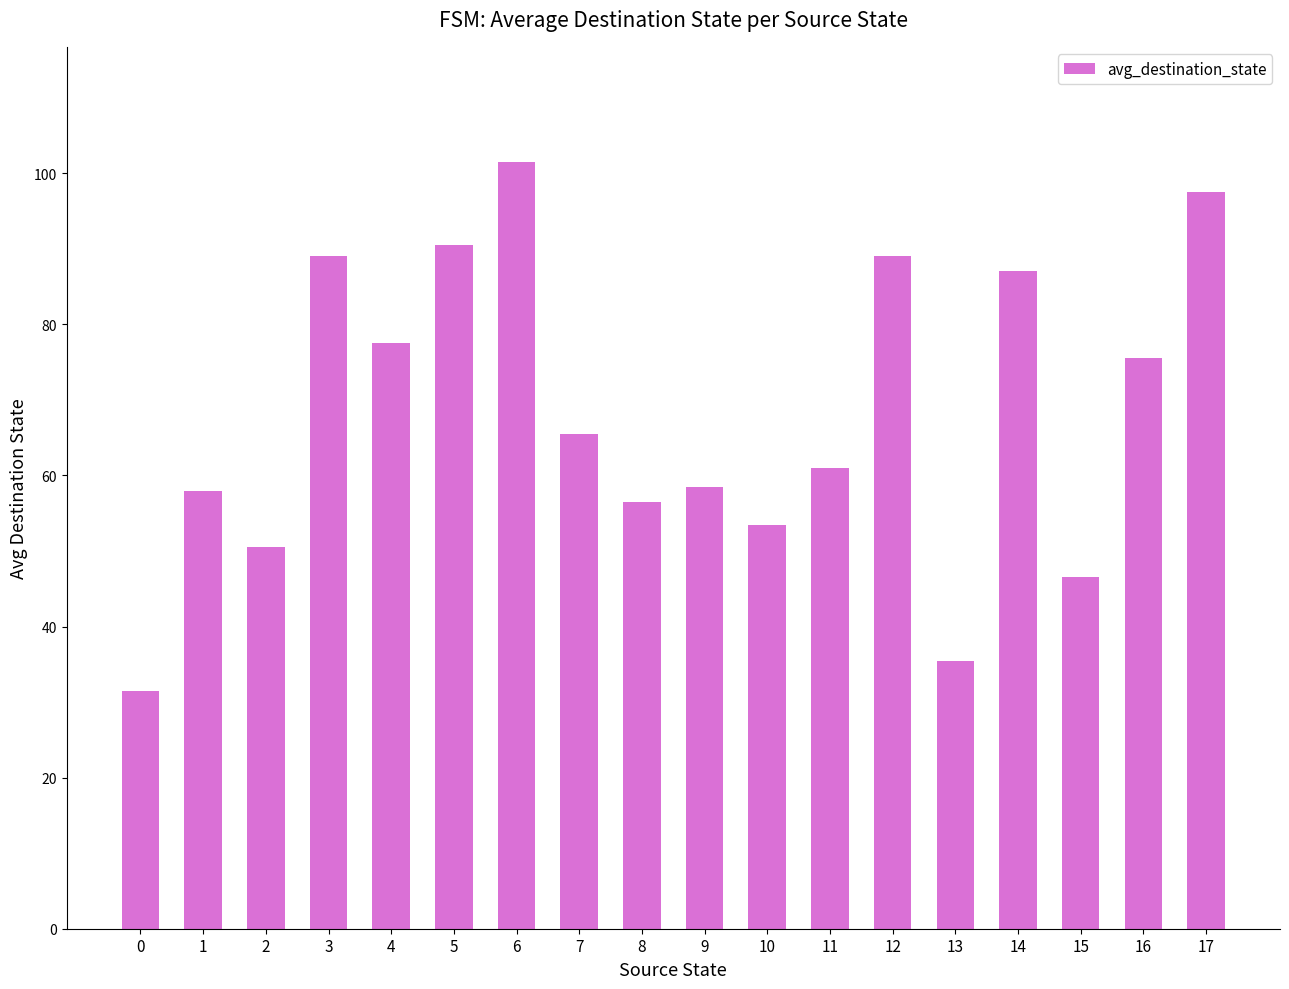

Where does the data first go above 65?

3